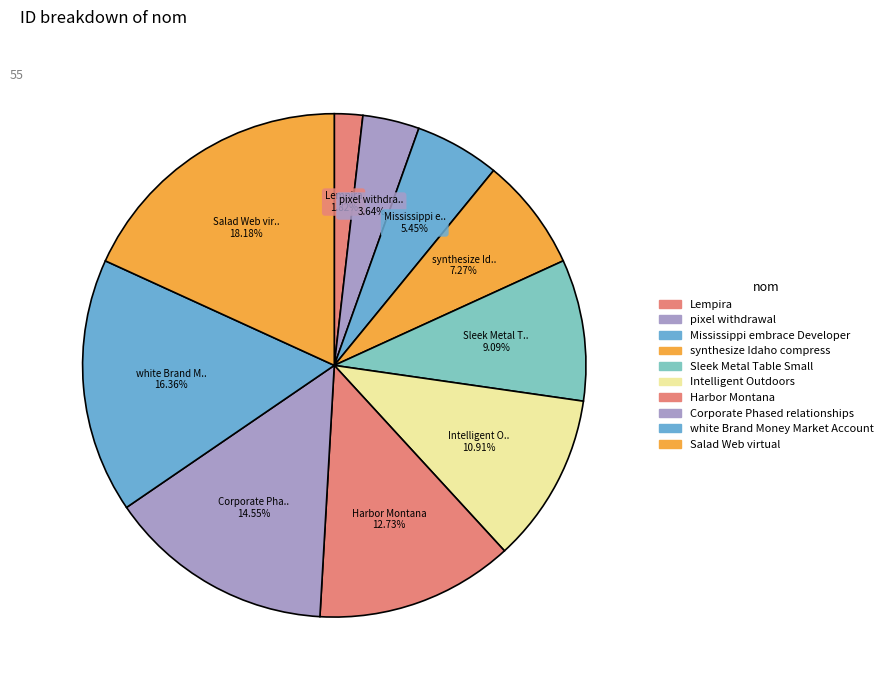

What percentage is the Harbor Montana slice, to the nearest percent?

13%